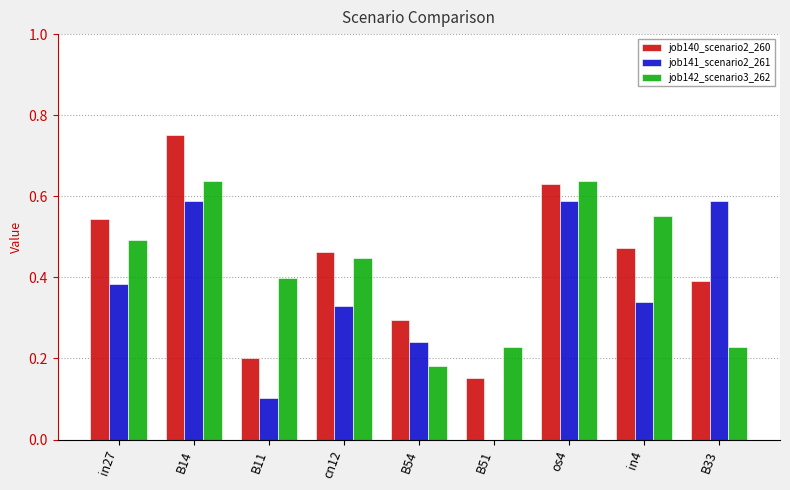

What is the total value across all series at cn12?

1.2